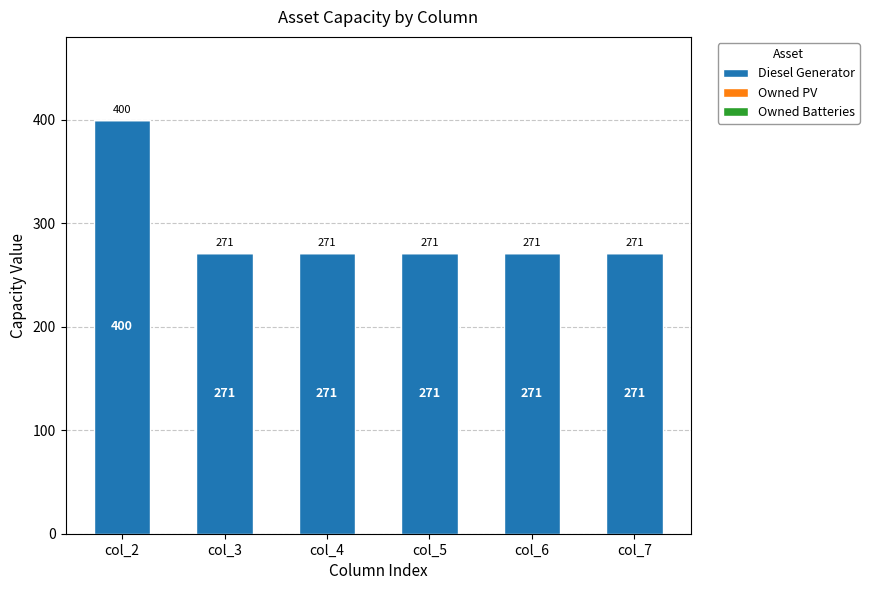

What is the difference between the maximum and minimum values?

129